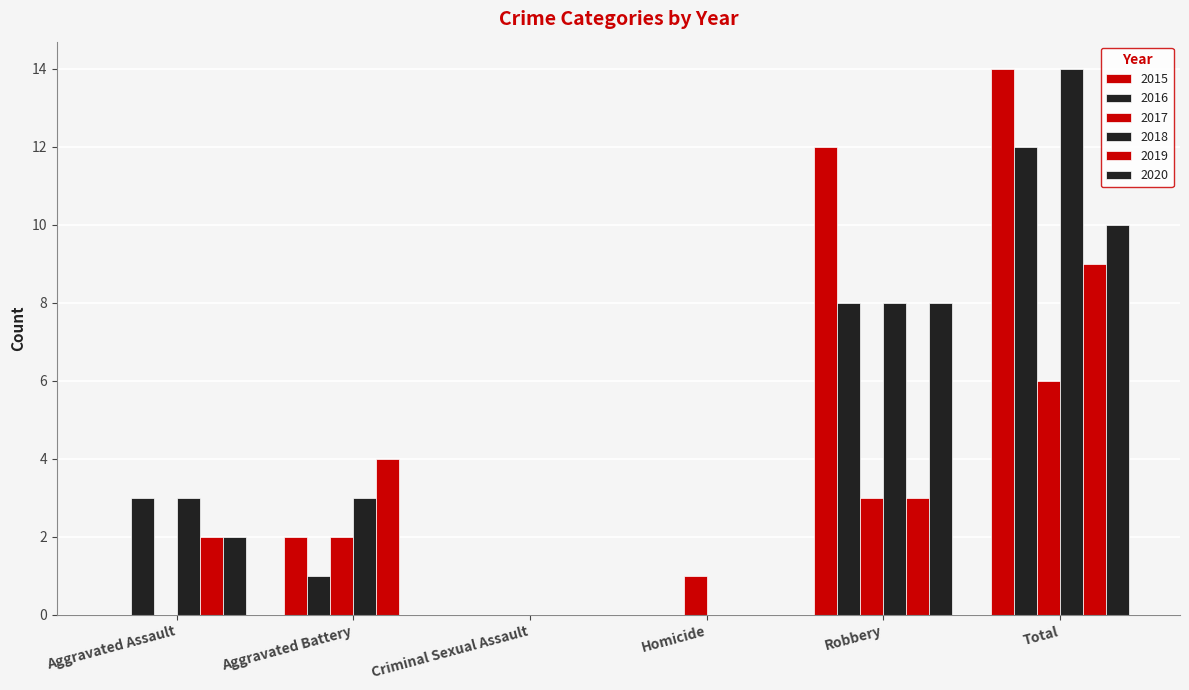

Is the value of 2017 at Aggravated Assault greater than the value of 2019 at Total?

No